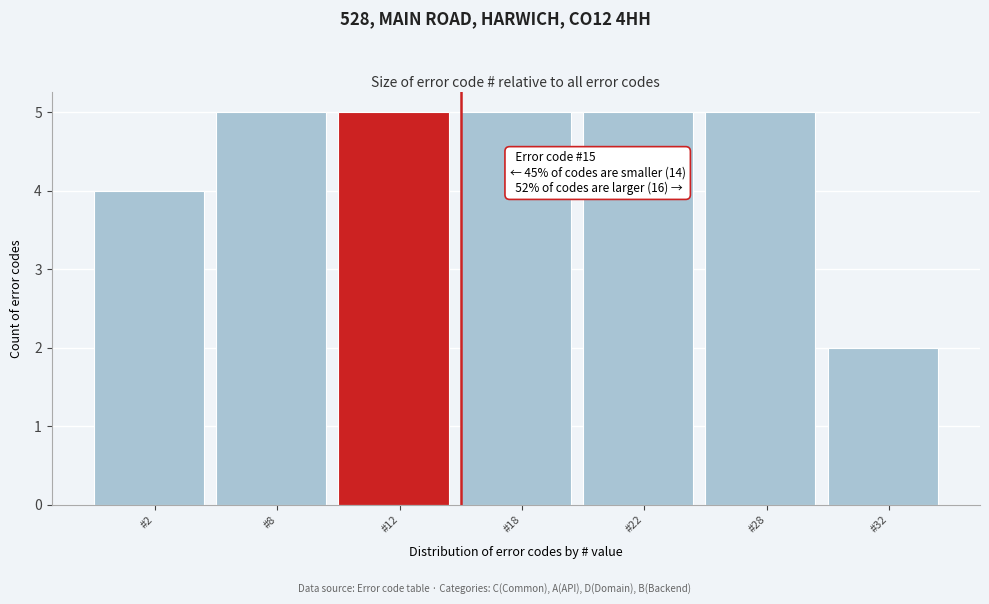

Reading left to right, transcribe all the data shown in this chart.

#2=4	#8=5	#12=5	#18=5	#22=5	#28=5	#32=2